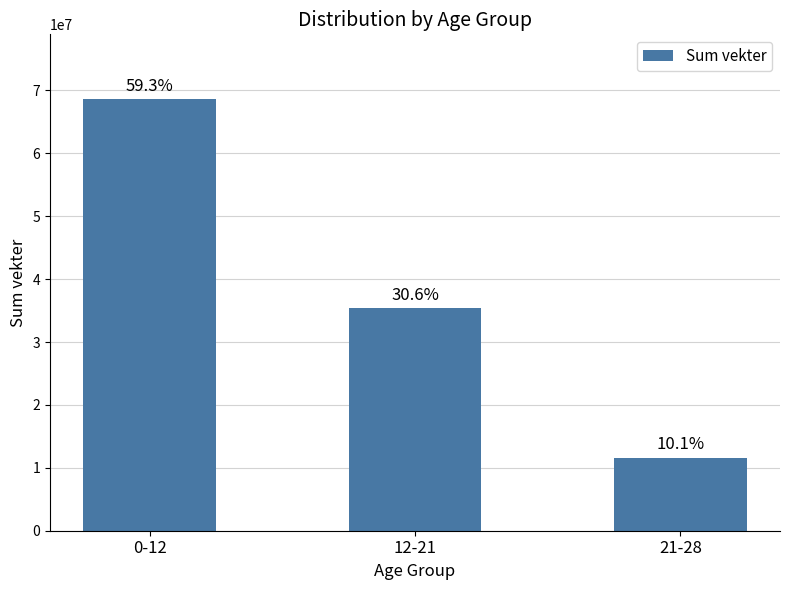

How many bars are there in total?

3